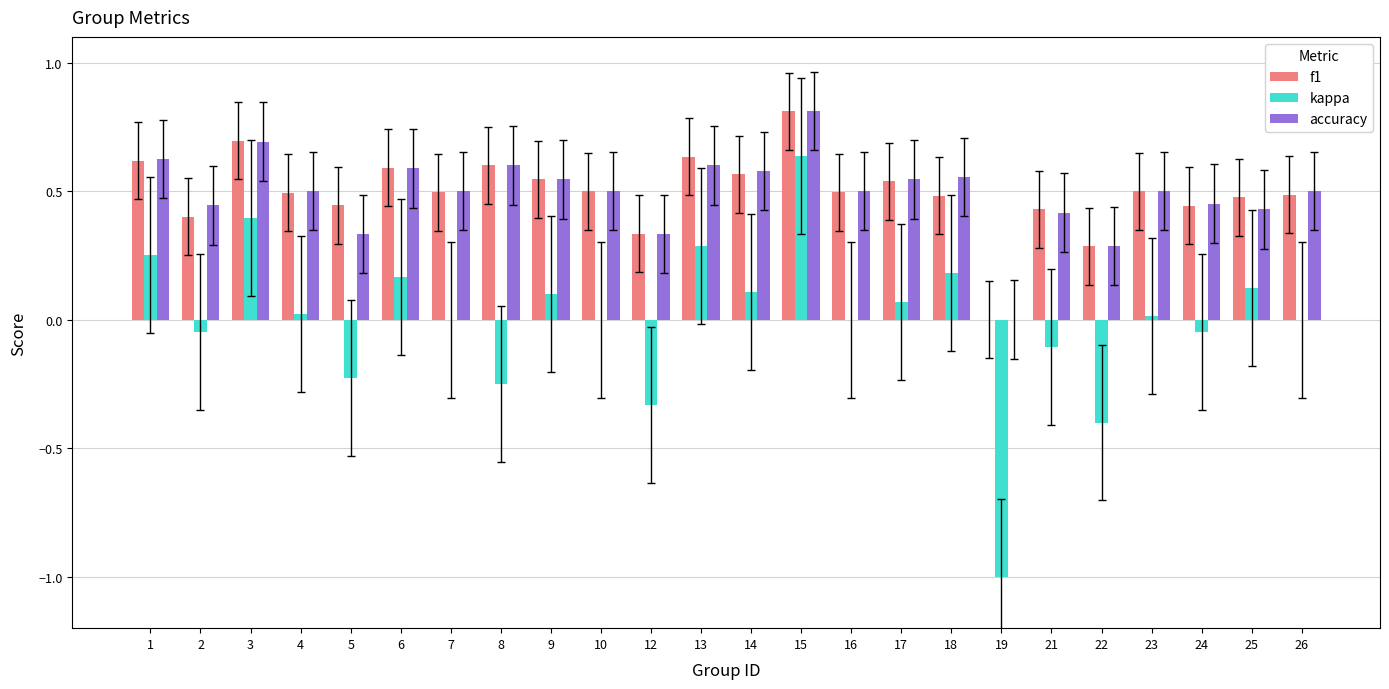

At which category does the chart reach its peak across all series?

15